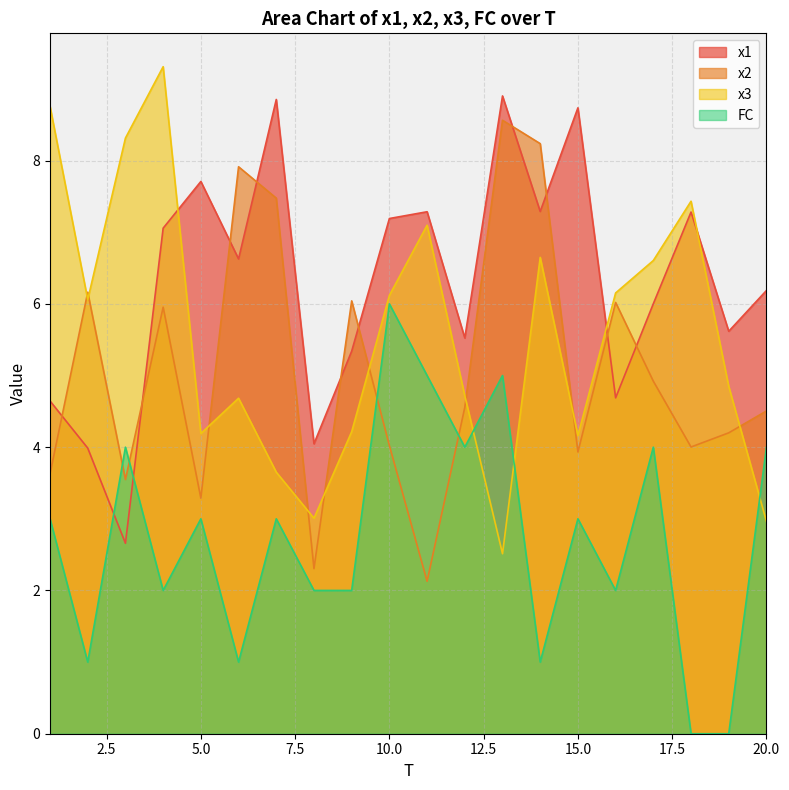

Reading right to left, extract all data points from this chart.

x1: 20=6.2	19=5.6	18=7.3	17=6.0	16=4.7	15=8.7	14=7.3	13=8.9	12=5.5	11=7.3	10=7.2	9=5.3	8=4.0	7=8.9	6=6.6	5=7.7	4=7.1	3=2.7	2=4.0	1=4.6
x2: 20=4.5	19=4.2	18=4.0	17=4.9	16=6.0	15=3.9	14=8.2	13=8.6	12=4.6	11=2.1	10=4.0	9=6.0	8=2.3	7=7.5	6=7.9	5=3.3	4=6.0	3=3.5	2=6.2	1=3.6
x3: 20=3.0	19=4.8	18=7.4	17=6.6	16=6.2	15=4.2	14=6.6	13=2.5	12=4.7	11=7.1	10=6.1	9=4.2	8=3.0	7=3.7	6=4.7	5=4.2	4=9.3	3=8.3	2=6.1	1=8.8
FC: 20=4.0	19=0.0	18=0.0	17=4.0	16=2.0	15=3.0	14=1.0	13=5.0	12=4.0	11=5.0	10=6.0	9=2.0	8=2.0	7=3.0	6=1.0	5=3.0	4=2.0	3=4.0	2=1.0	1=3.0